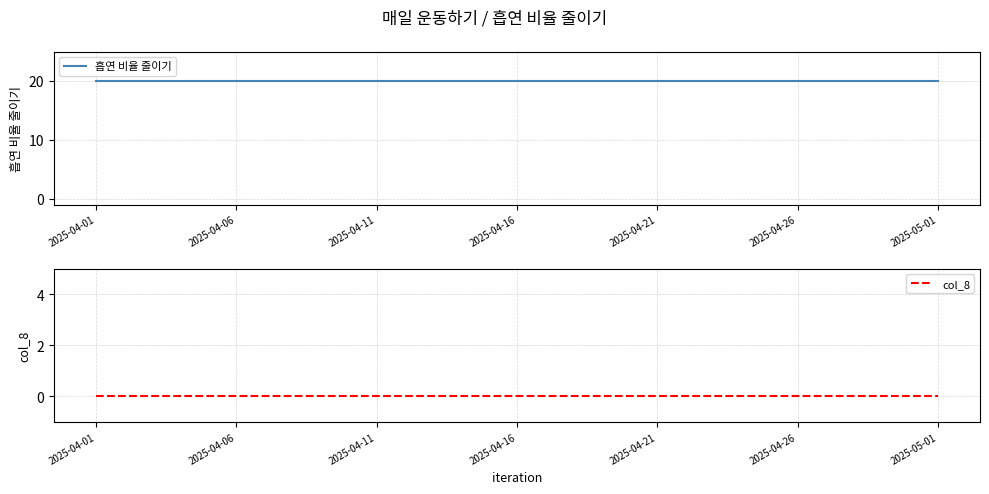

Reading right to left, list all the values displayed in this chart.

흡연 비율 줄이기: 20	20	20	20	20	20	20	20	20	20	20	20	20	20	20	20	20	20	20	20	20	20	20	20	20	20	20	20	20	20	20
col_8: 0	0	0	0	0	0	0	0	0	0	0	0	0	0	0	0	0	0	0	0	0	0	0	0	0	0	0	0	0	0	0